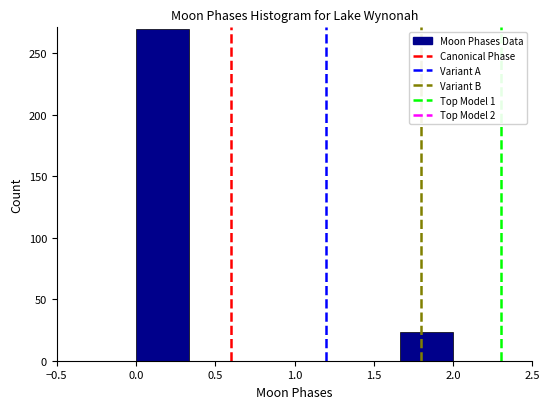

What is the height of the bar covering 1.65 to 2.00 on the x-axis? Neither the bar edges nor the heights are printed on the chart, so give them approximately, as read against the axes.

25